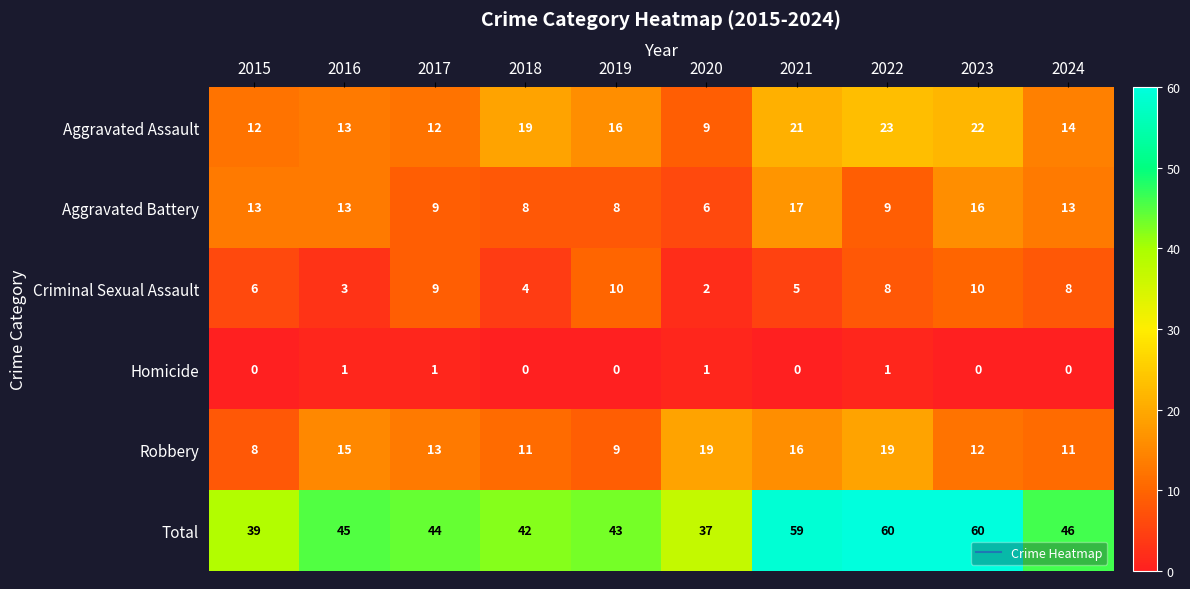

What is the spread (max minus min) of values at 2021?

59